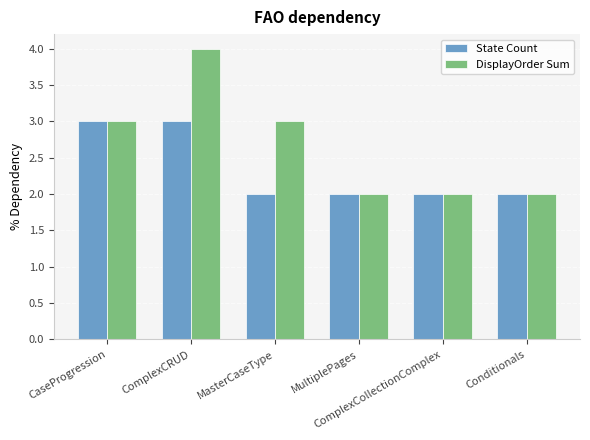

What is the maximum value for DisplayOrder Sum?

4